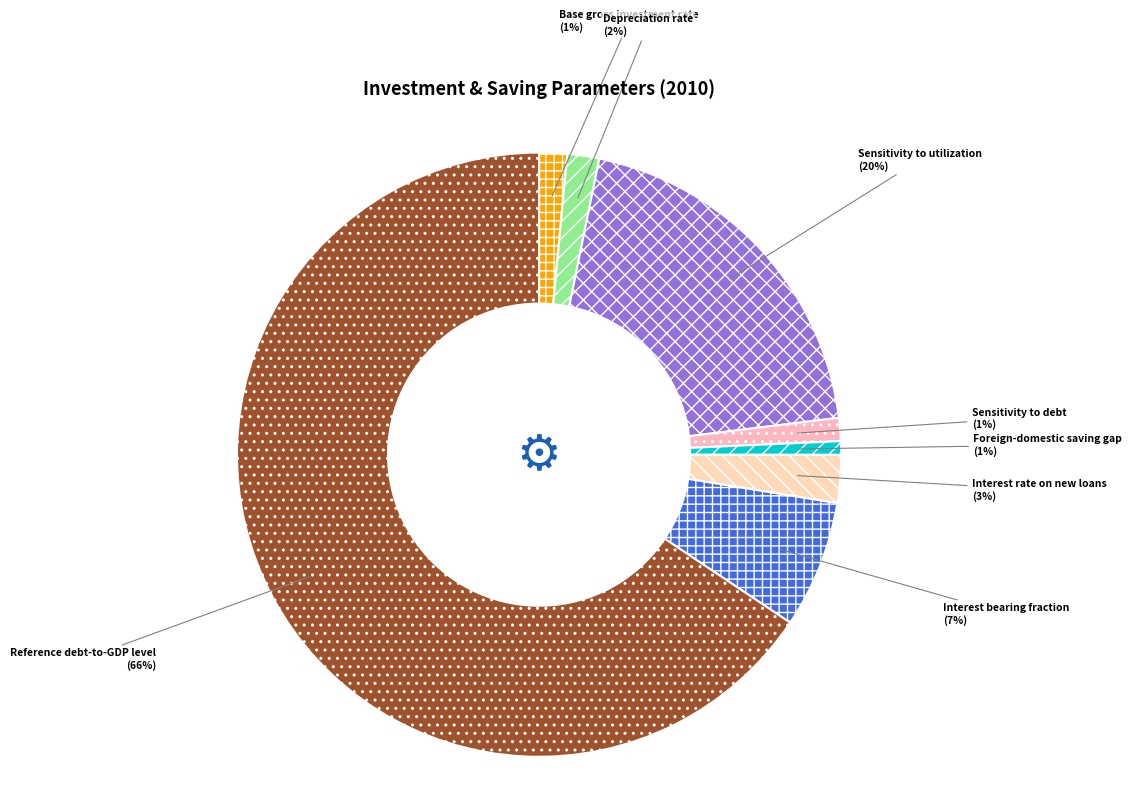

Is the sum of Reference debt-to-GDP level and Interest rate on new loans greater than half?

Yes